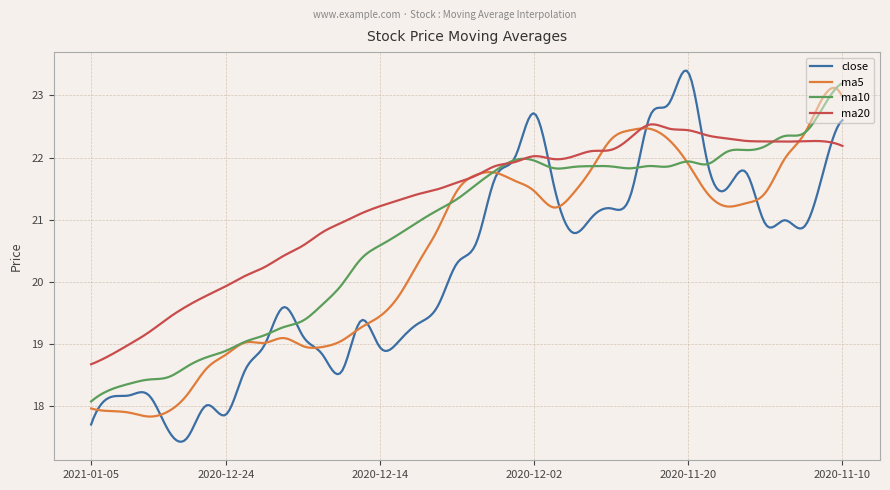

What is the difference between the second highest and second lowest values in the close series?

6.0